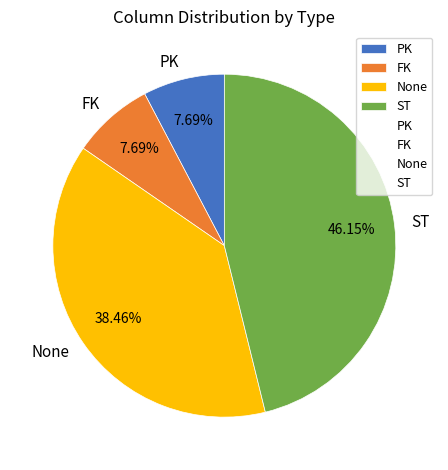

Approximately how many times larger is the value at FK compared to PK?

1.0